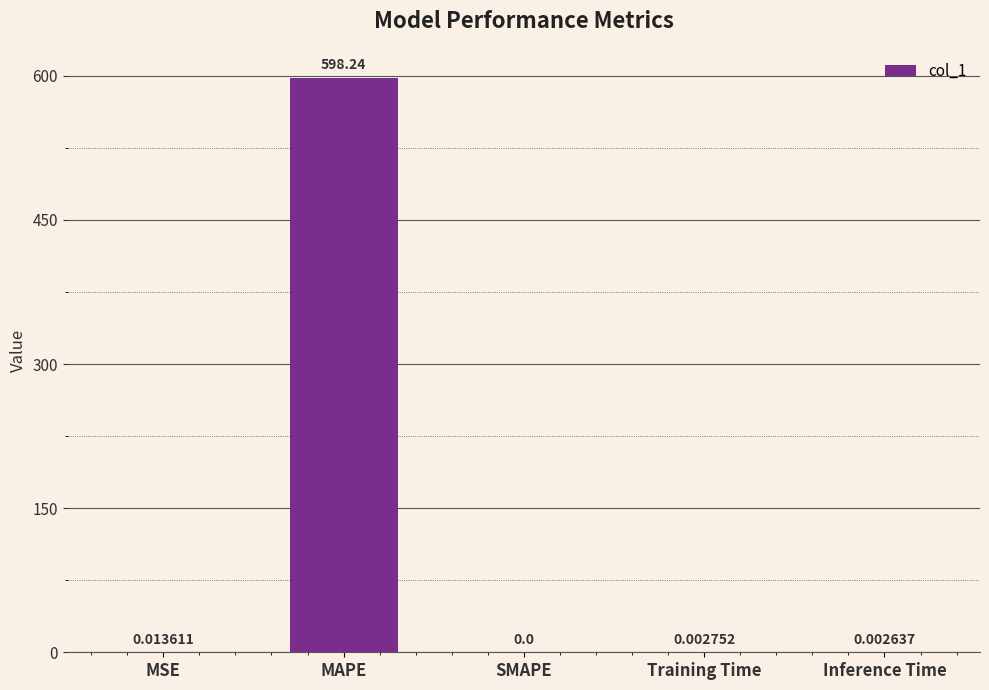

Which category has the highest value across all series?

MAPE